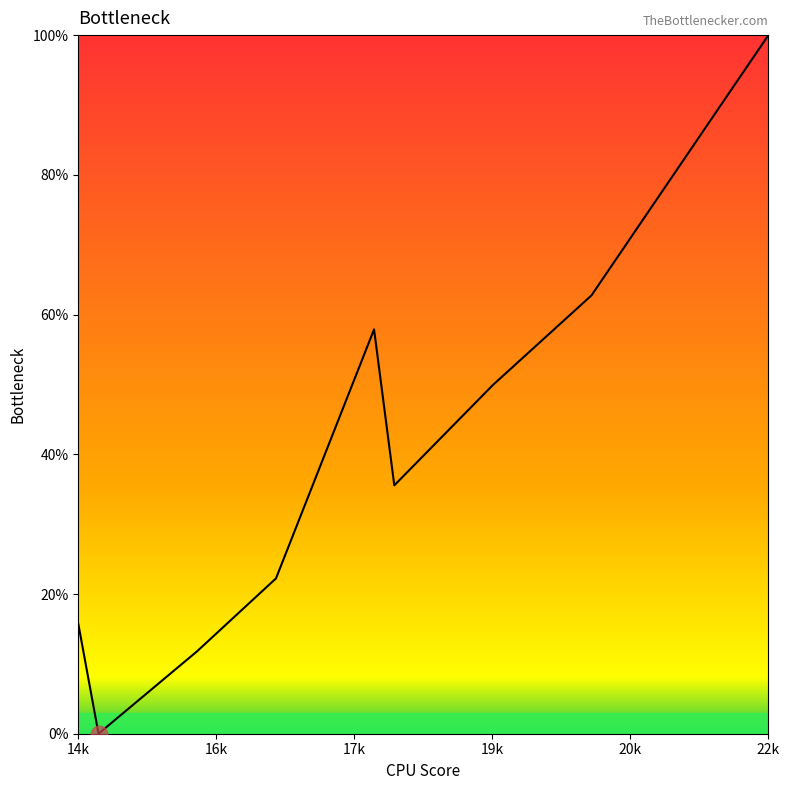

Does the chart have visible grid lines?

No